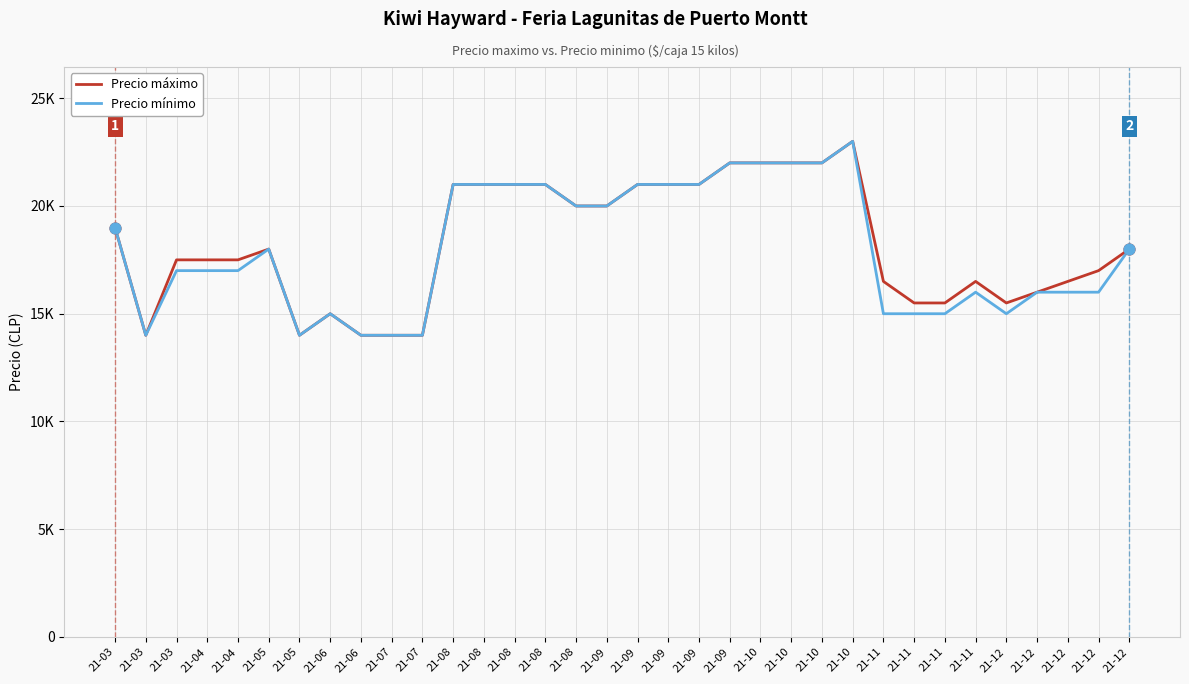

Which series has the largest total across all categories?

Precio máximo